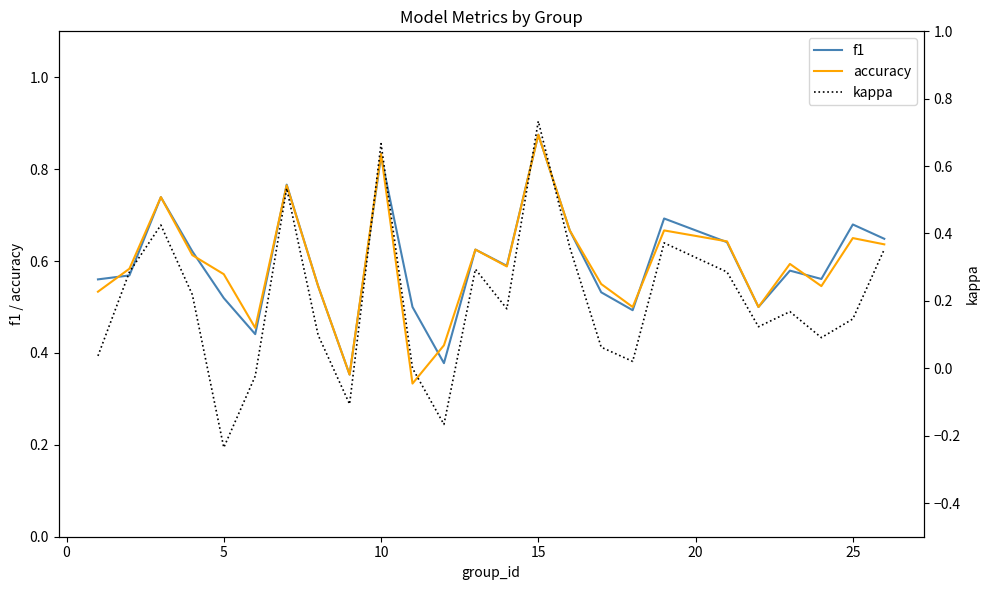

Which category has the highest value in the accuracy series?

15